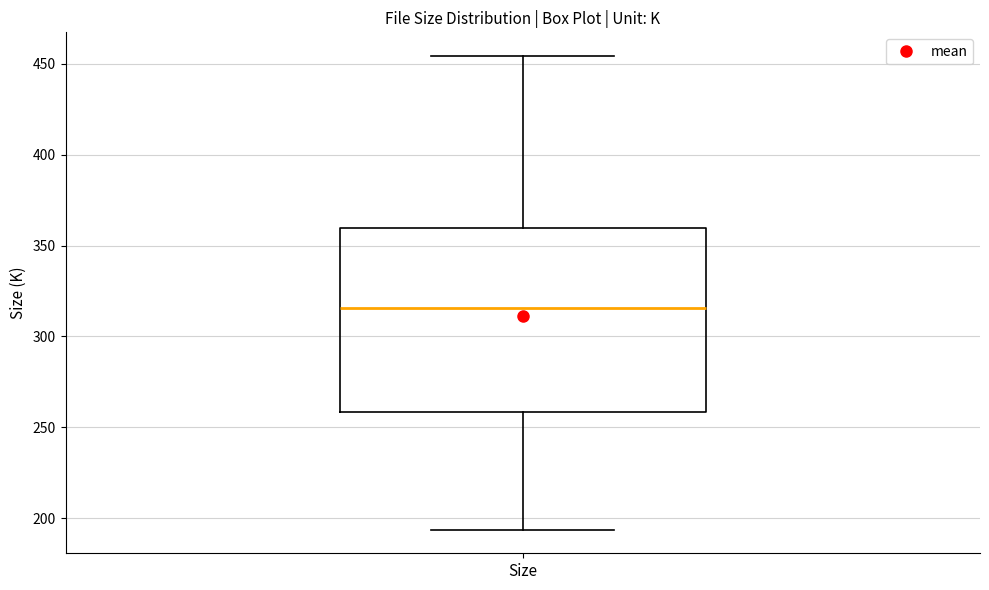

Where is the upper edge of the box for Size on the y-axis? The values are not printed on the chart, so give them approximately, as read against the axis.

360